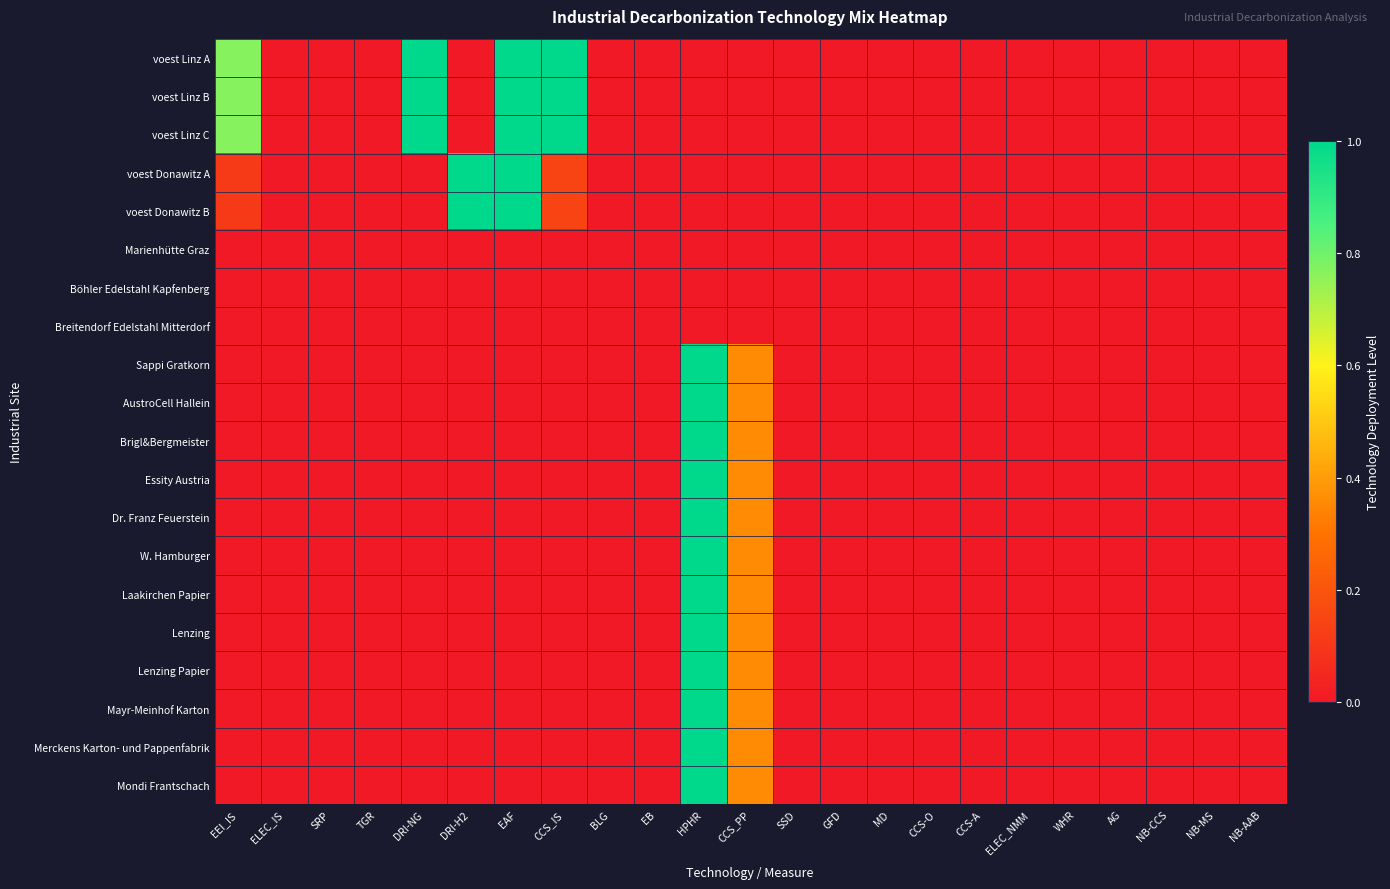

Which series has the widest spread of values?

voest Linz A